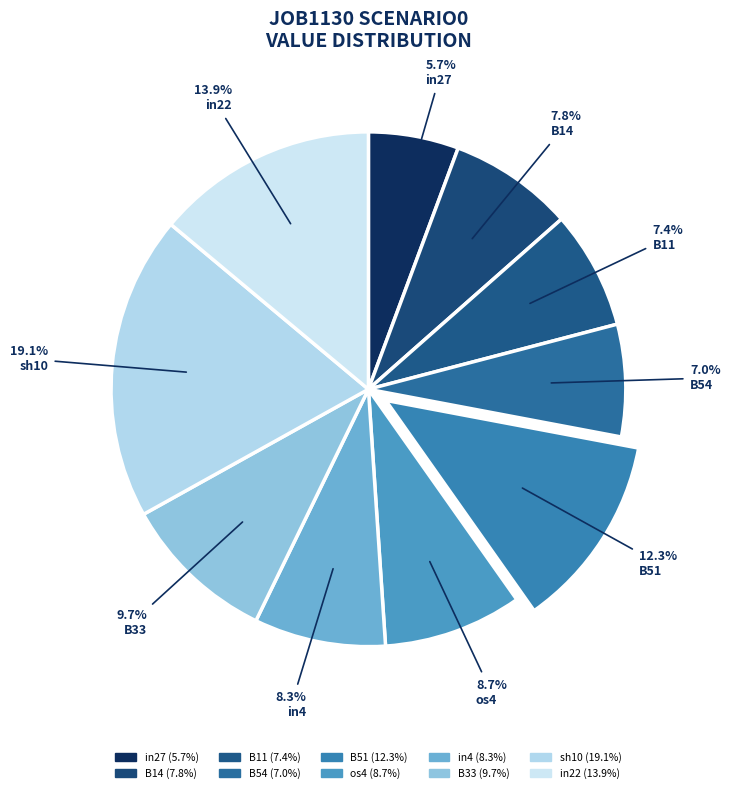

Rank the categories by value from lowest to highest.

in27, B54, B11, B14, in4, os4, B33, B51, in22, sh10